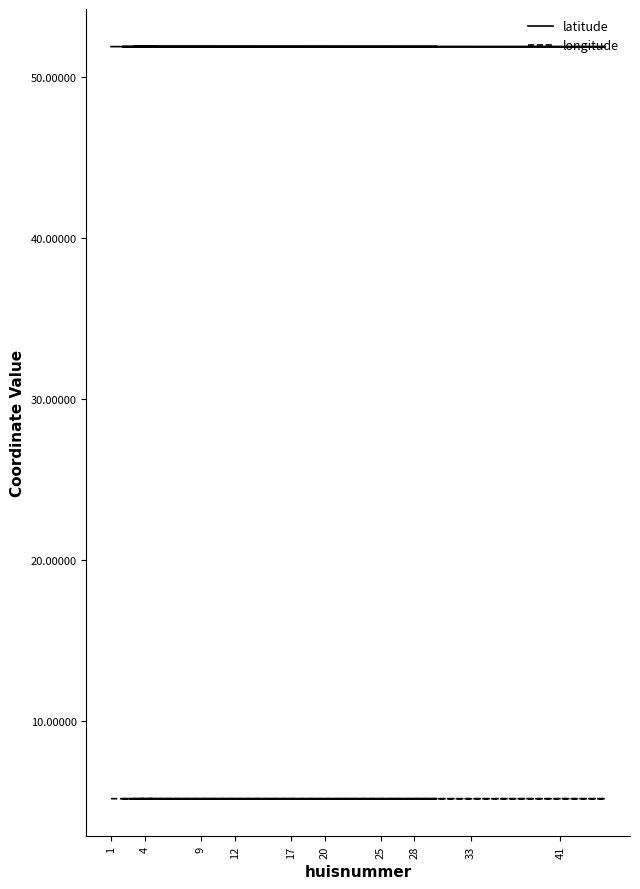

What is the difference between the highest and lowest values at 12?

46.7